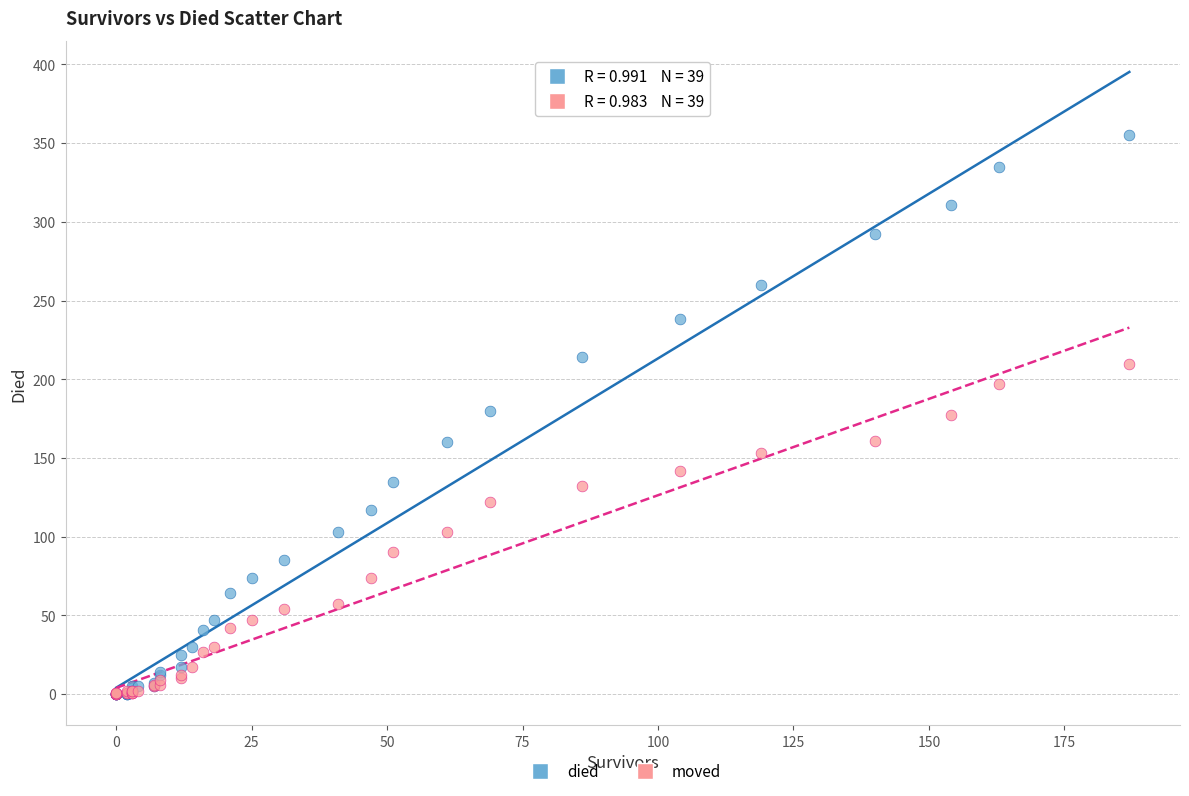

What are all the series names shown in the legend?

died, moved